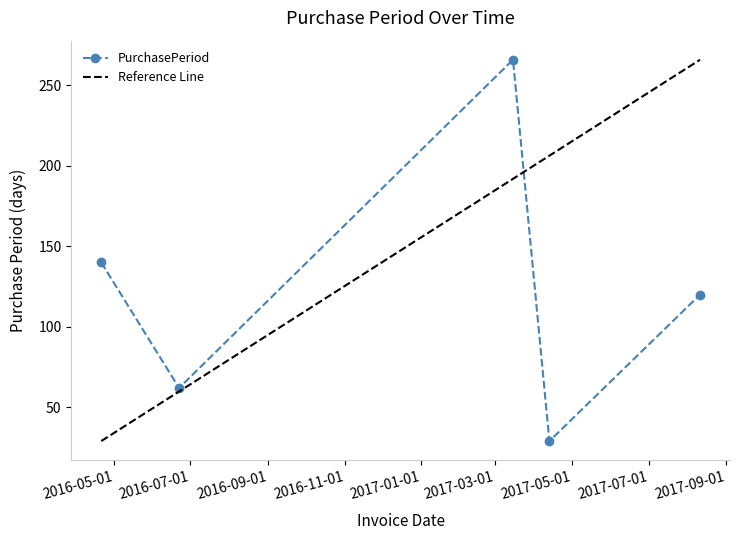

True or false: the data has more than 2 interior local peaks.

False